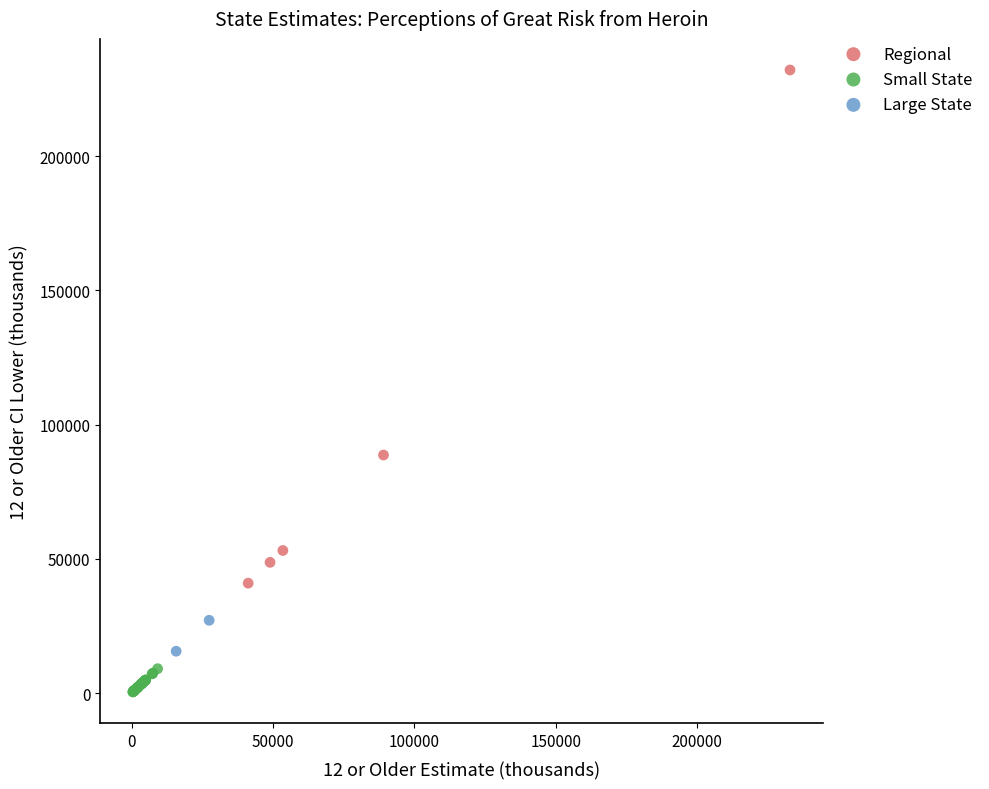

Which series contains the highest Y value?

Regional